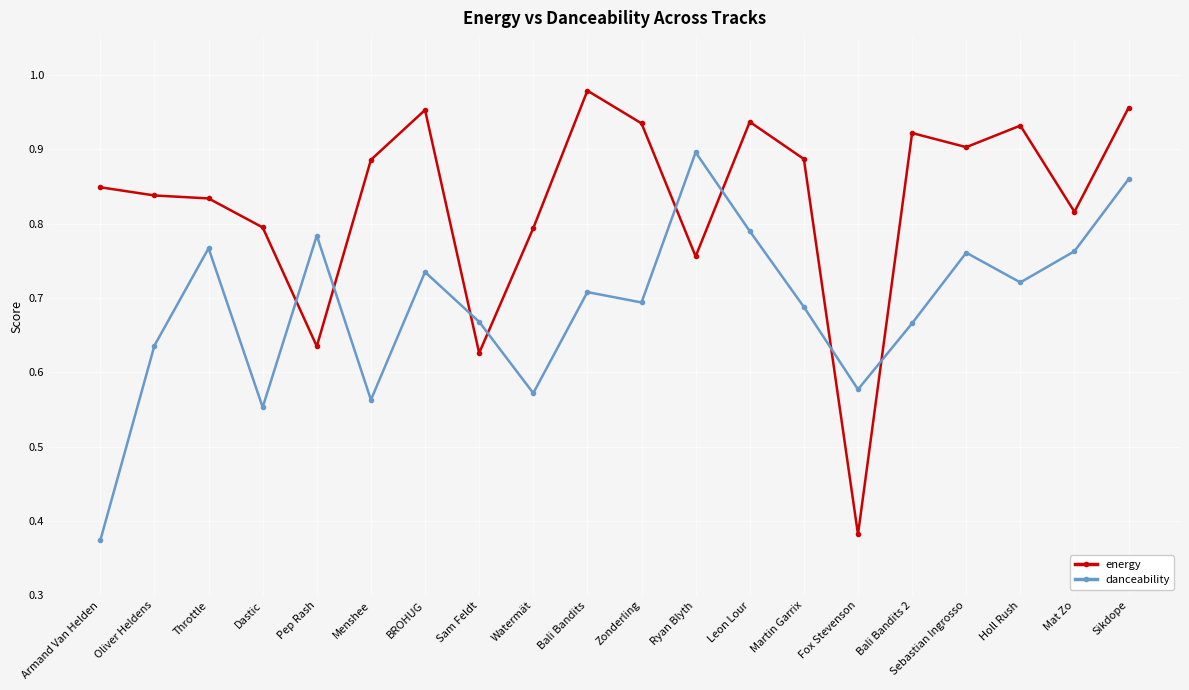

The value of danceability at Ryan Blyth is 0.3. True or false?

False